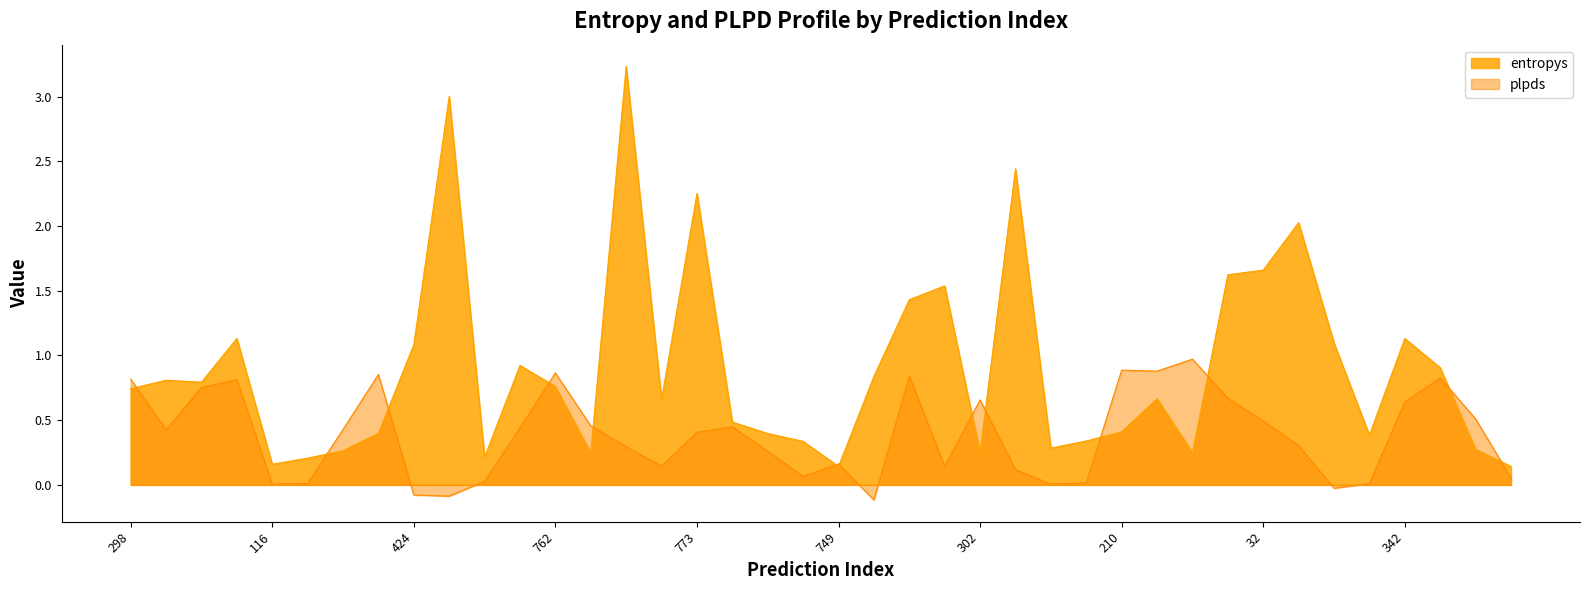

How many values in the plpds series are below 0?

4